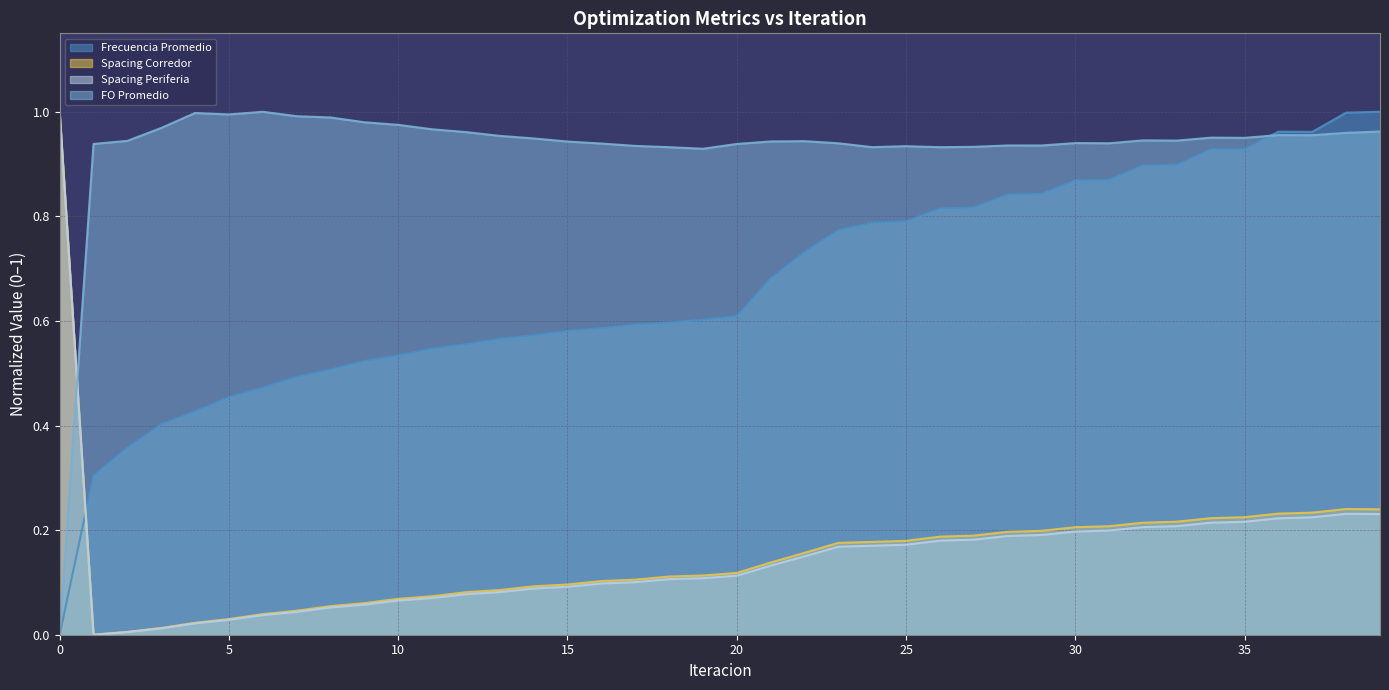

How many data points in Frecuencia Promedio are above 0?

39